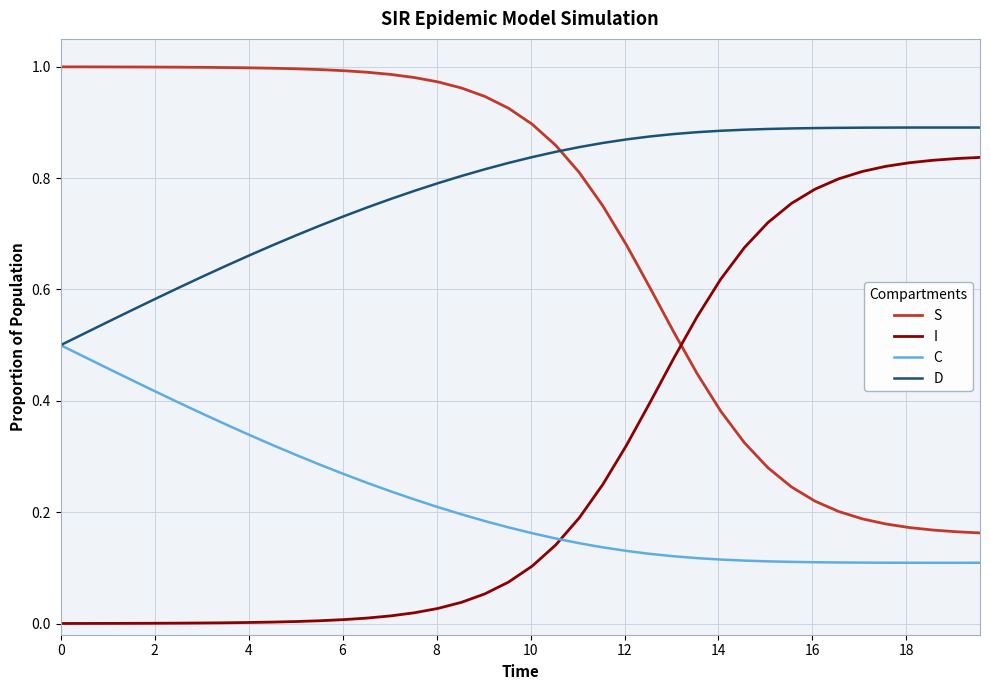

Rank the series by their maximum value, from highest to lowest.

S, D, I, C